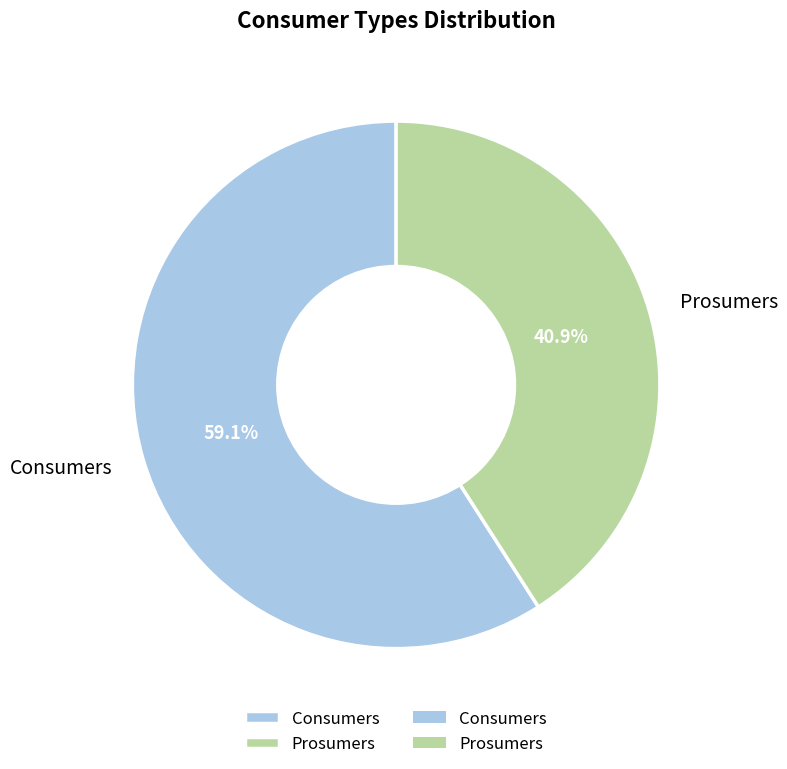

Is it true that Prosumers is 41% of the pie?

True